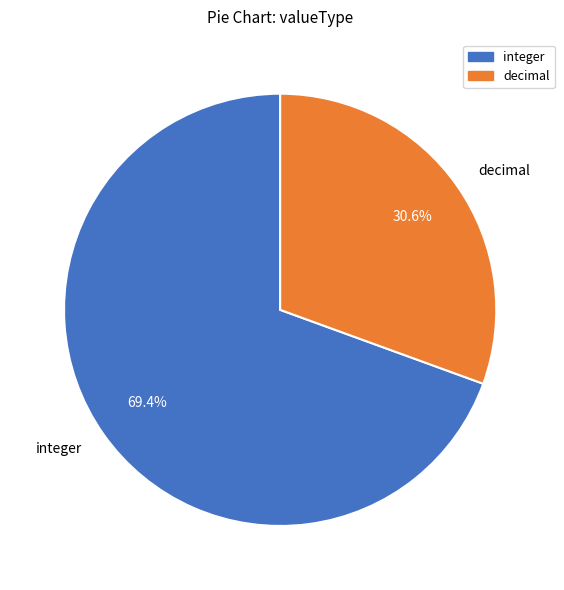

Do decimal and integer together represent more than half of the pie?

Yes